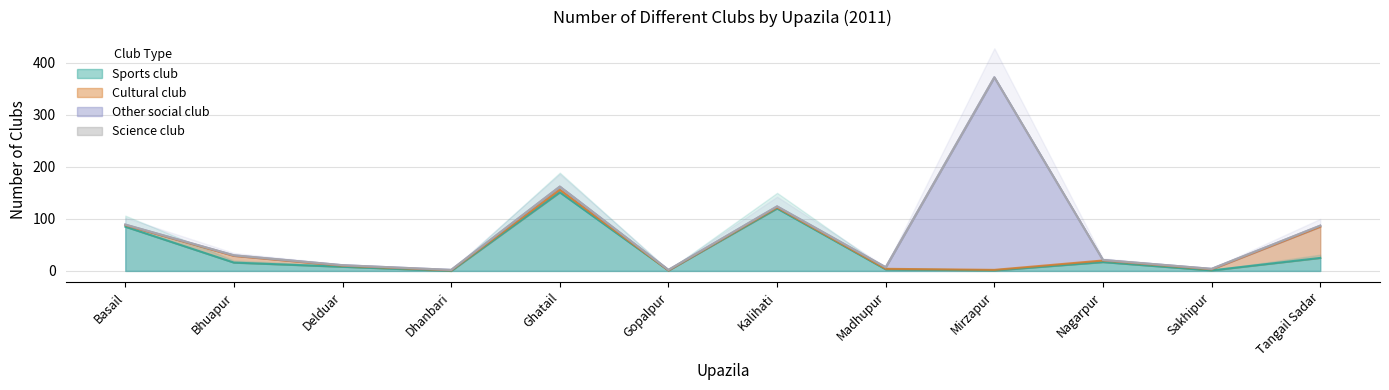

What position from the right is Dhanbari?

9